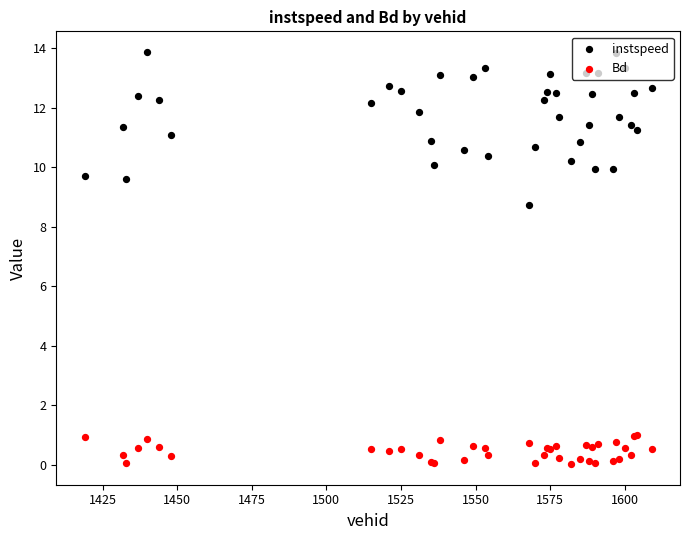

At how many categories does at least one series exceed 1?

40